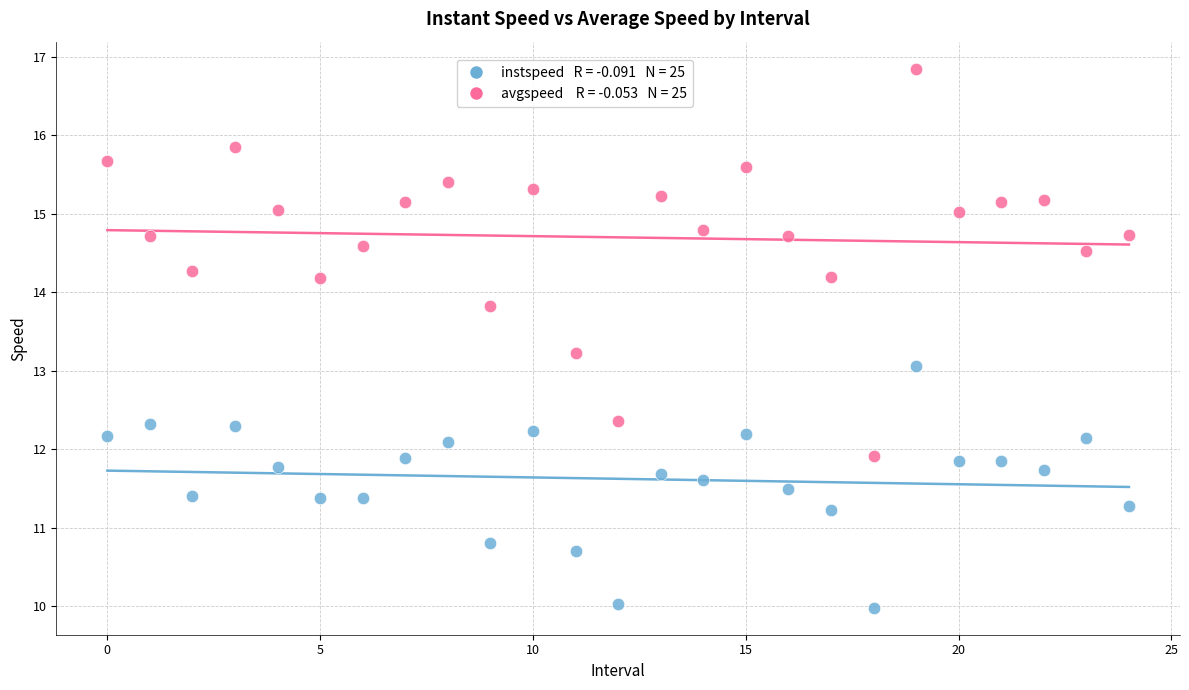

Across all data points, what is the range of Y values (max minus min)?

6.9